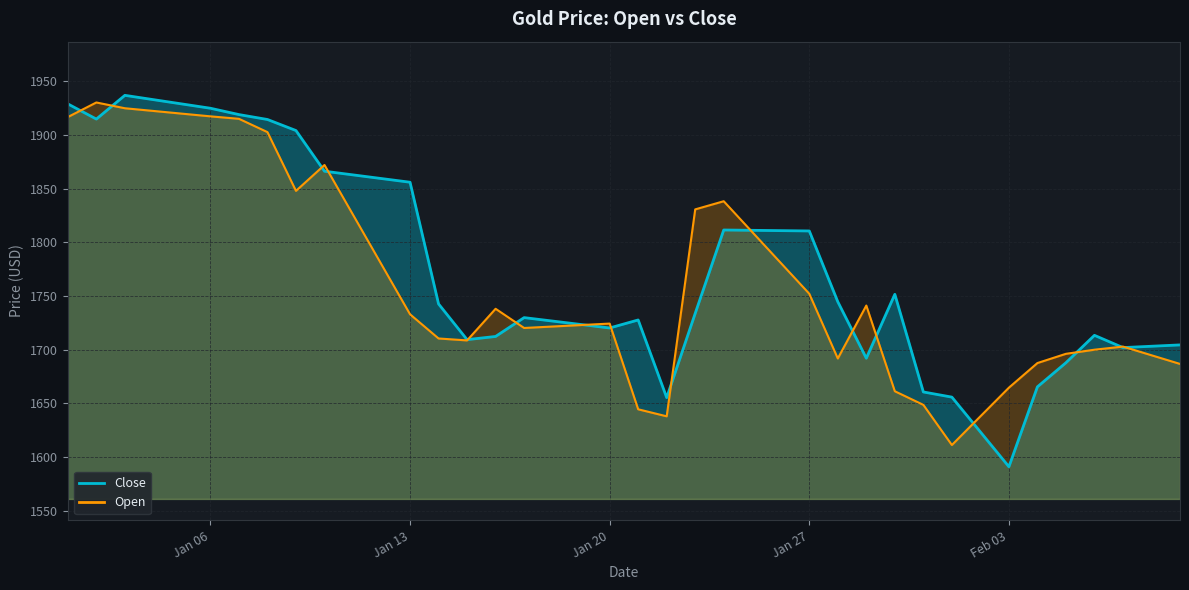

How many categories are shown in the chart?

40